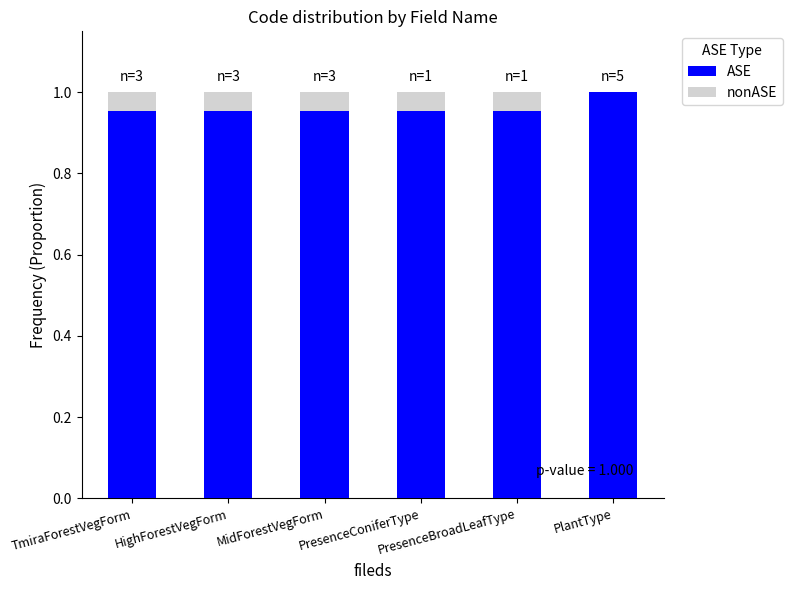

What is the sum of all ASE values?

5.8